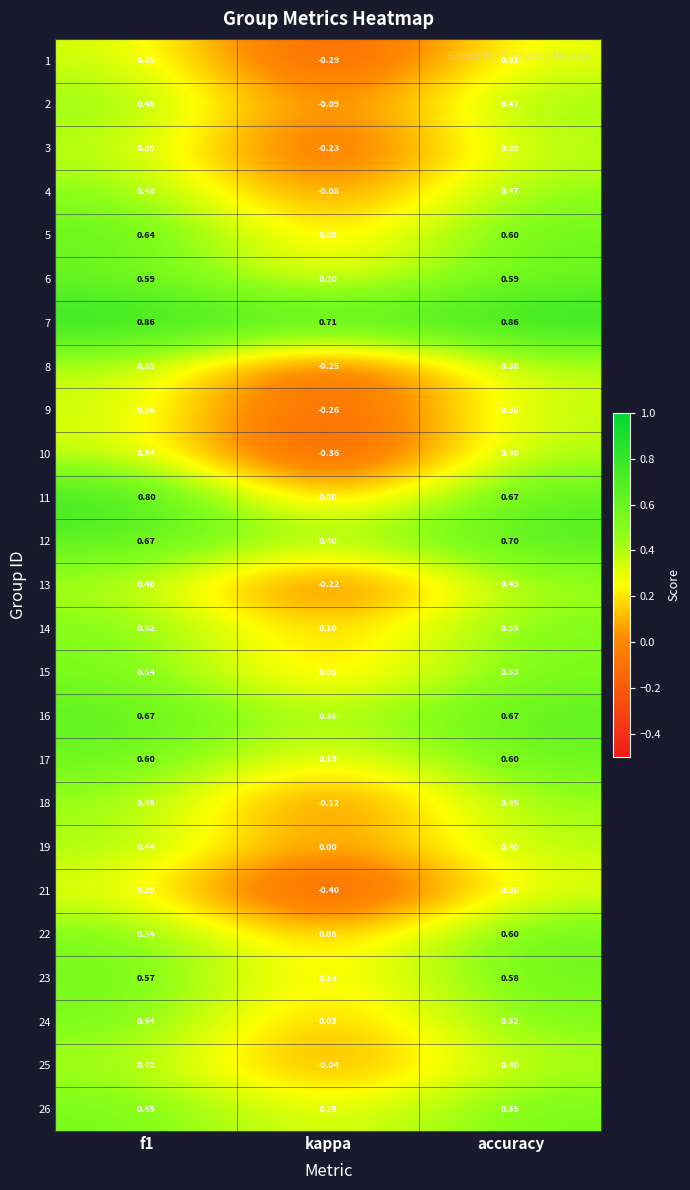

At how many categories does at least one series exceed 0?

3